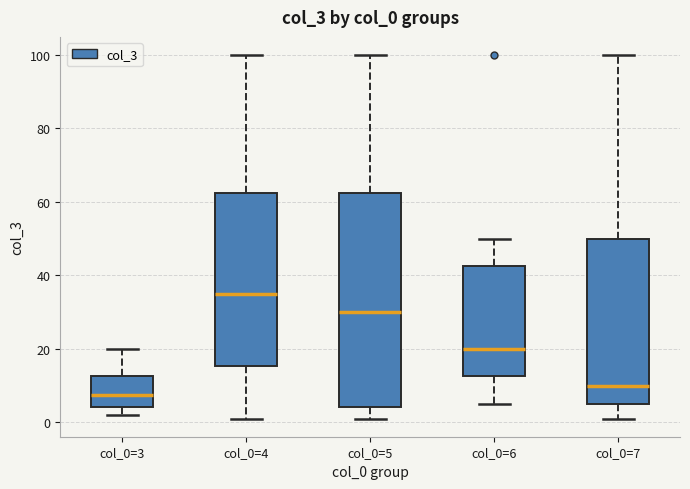

Reading left to right, read every box against the y-axis: the position of its median line, the range the box covers, and the ends of its whiskers. The values are not printed on the chart, so give them approximately, as read against the axis.

col_0=3: median 8, box 4 to 12, whiskers 2 to 20
col_0=4: median 36, box 16 to 62, whiskers 2 to 100
col_0=5: median 30, box 4 to 62, whiskers 2 to 100
col_0=6: median 20, box 12 to 42, whiskers 6 to 50
col_0=7: median 10, box 6 to 50, whiskers 2 to 100